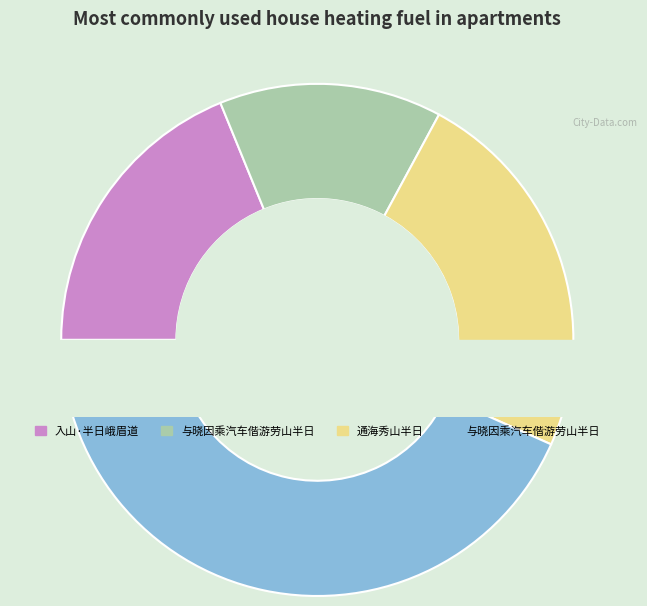

How many slices are in this pie chart?

4